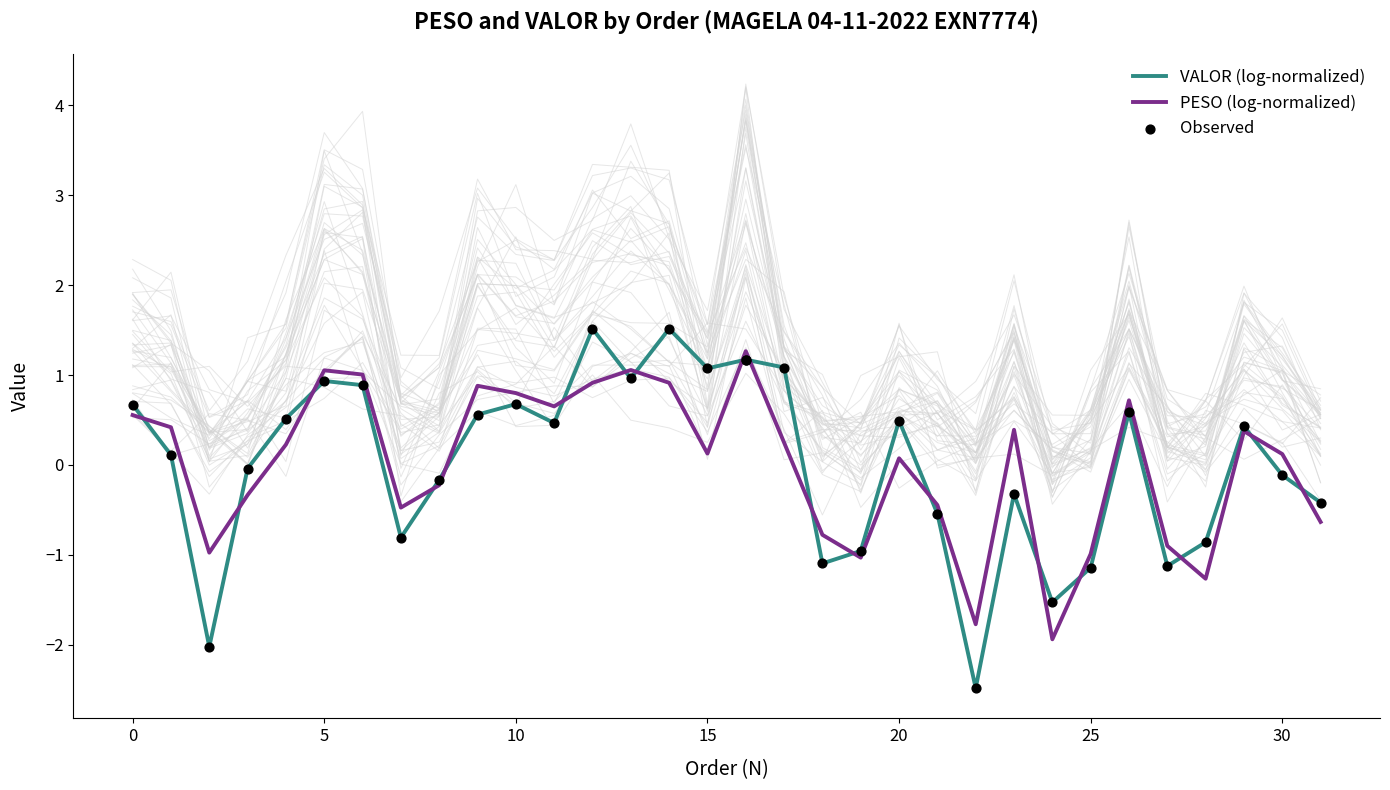

At how many categories does at least one series exceed 0?

19